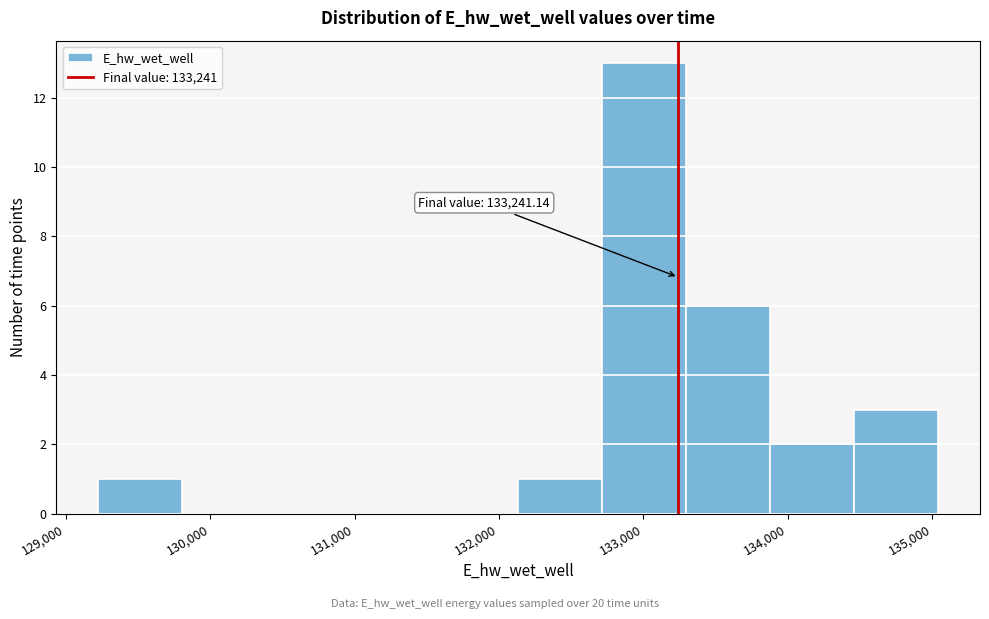

Which range on the x-axis has the tallest bar?

132700 to 133300